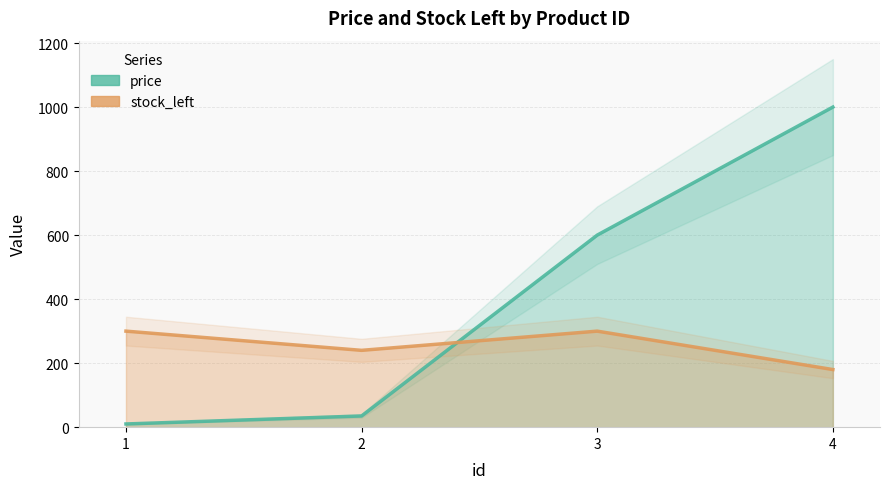

Which series changed the most between 2 and 3?

price